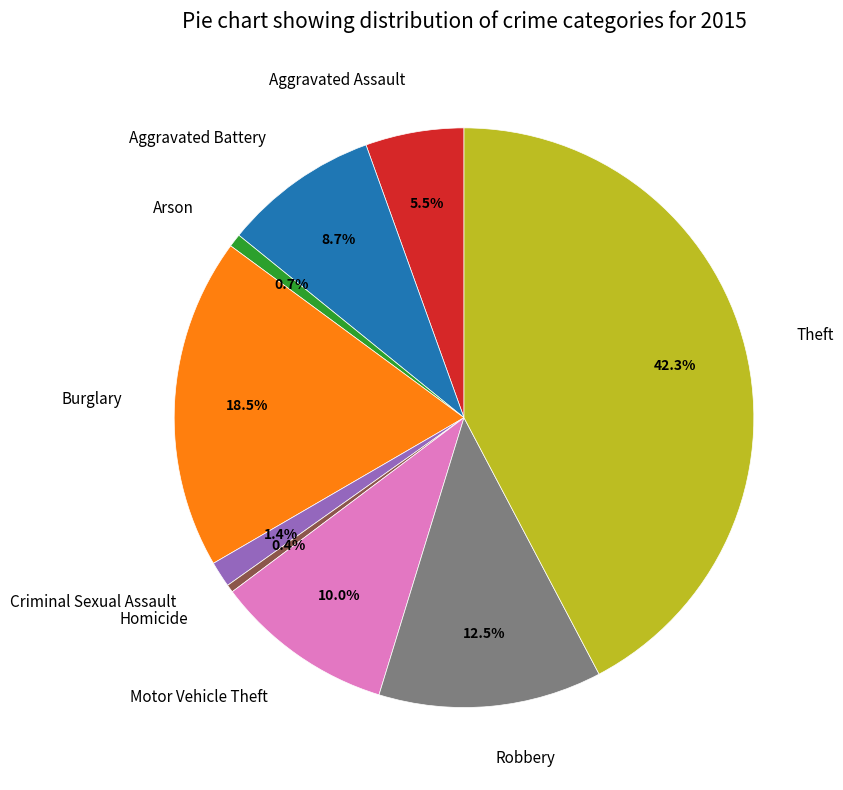

The Burglary slice represents 10% of the pie. True or false?

False